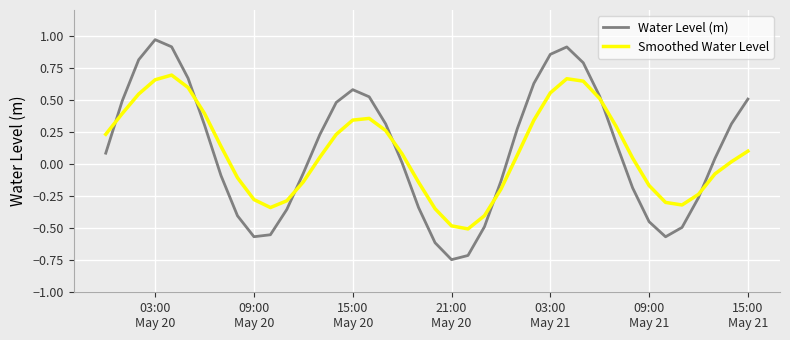

List the series in order of their peak value, highest first.

Water Level (m), Smoothed Water Level